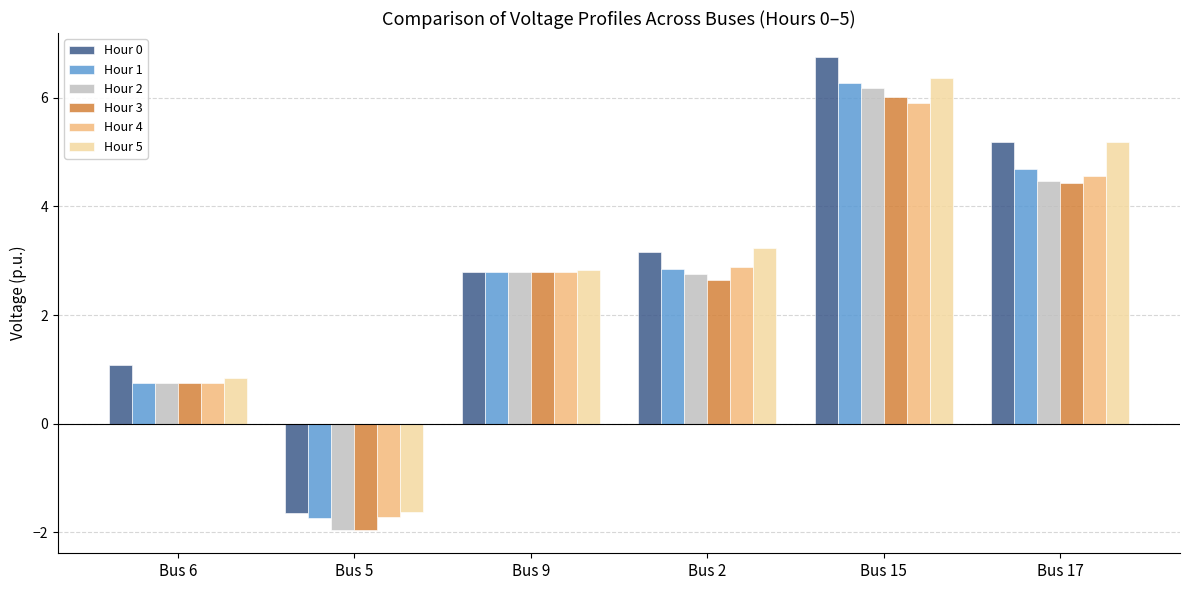

True or false: Hour 3 has a value of 2.8 at Bus 15.

False